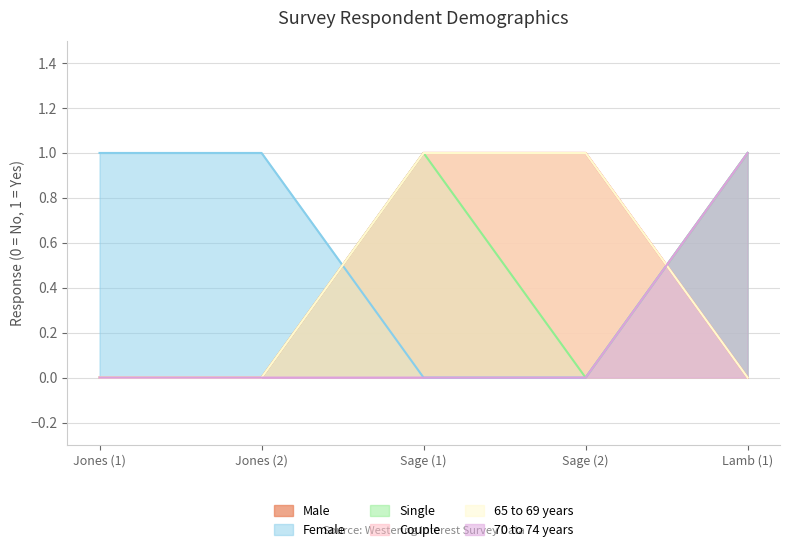

What is the sum of the 70 to 74 years values at Jones (1) and Lamb (1)?

1